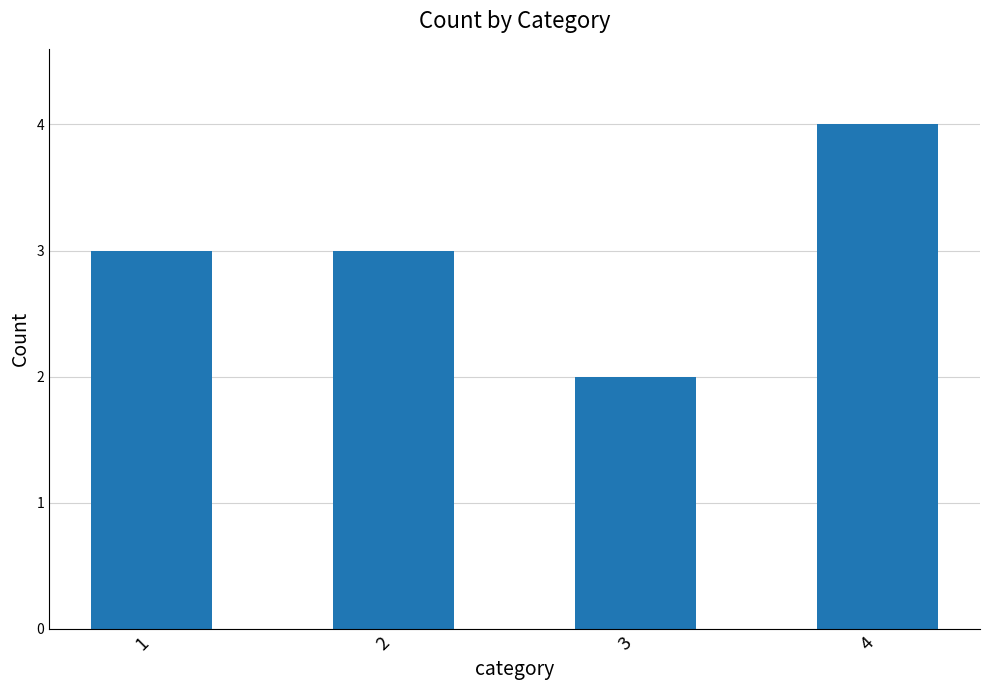

At which category does the chart reach its peak across all series?

4